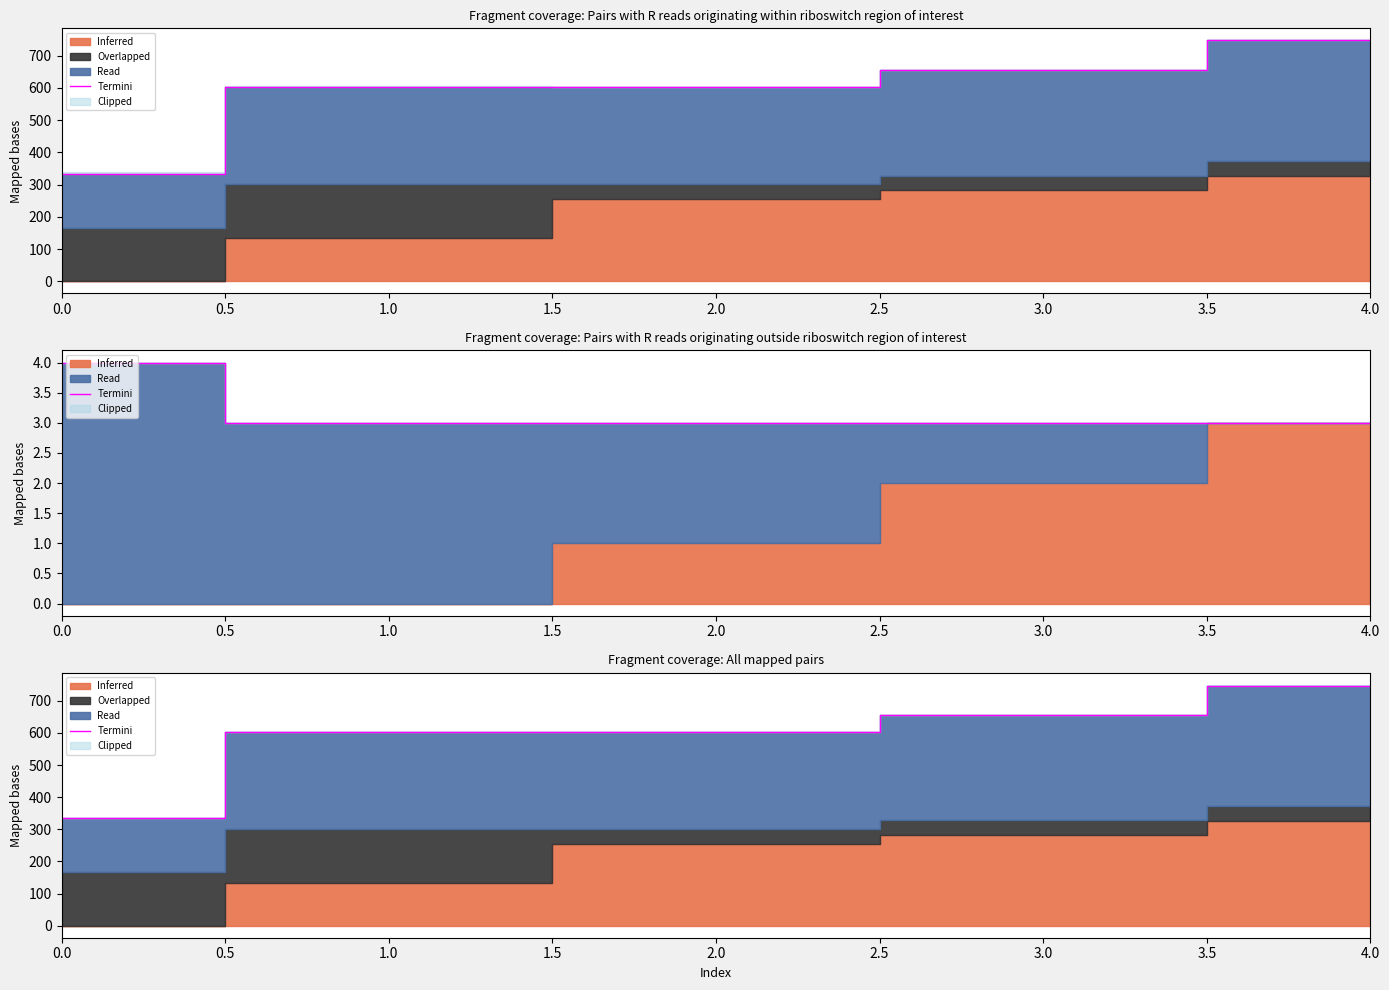

What is the sum of all values?

2939.9